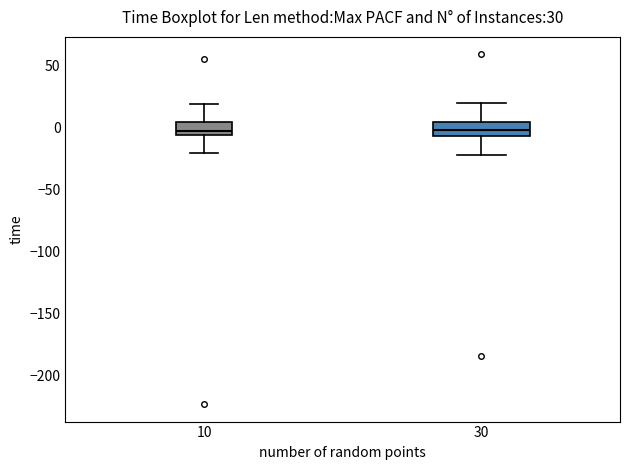

Reading left to right, transcribe this box plot: for each box, give where its median line is, the range the box spans, and where its two whiskers end, as read against the y-axis. The values are not printed on the chart, so give them approximately, as read against the axis.

10: median -5 (just above the box's lower edge), box -5 to 5, whiskers -20 to 20
30: median 0, box -5 to 5, whiskers -20 to 20